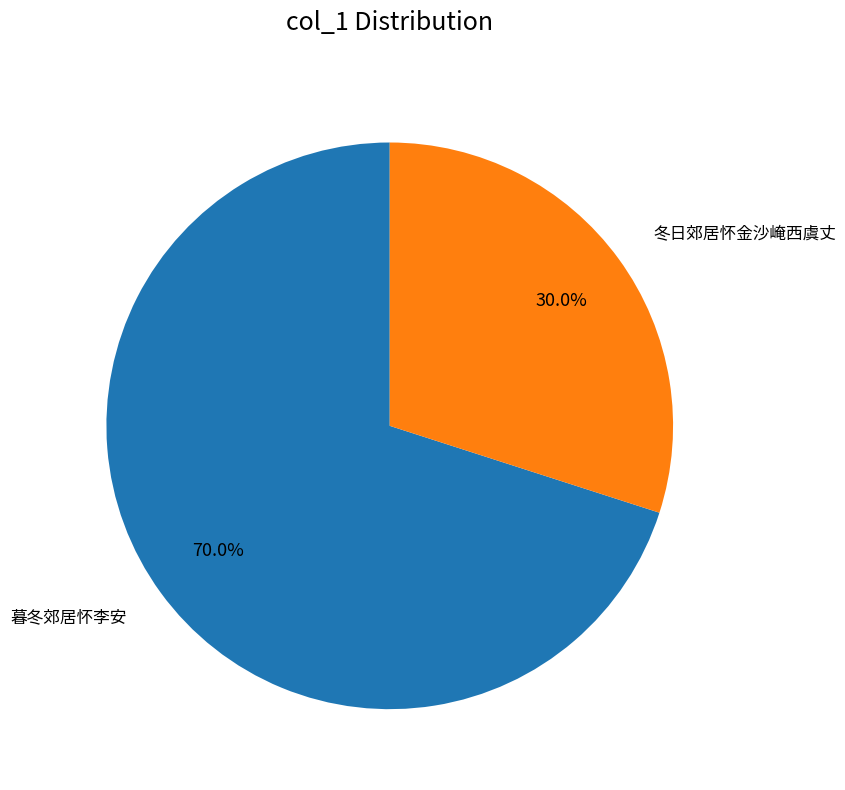

Is there any slice that represents more than half of the pie?

Yes